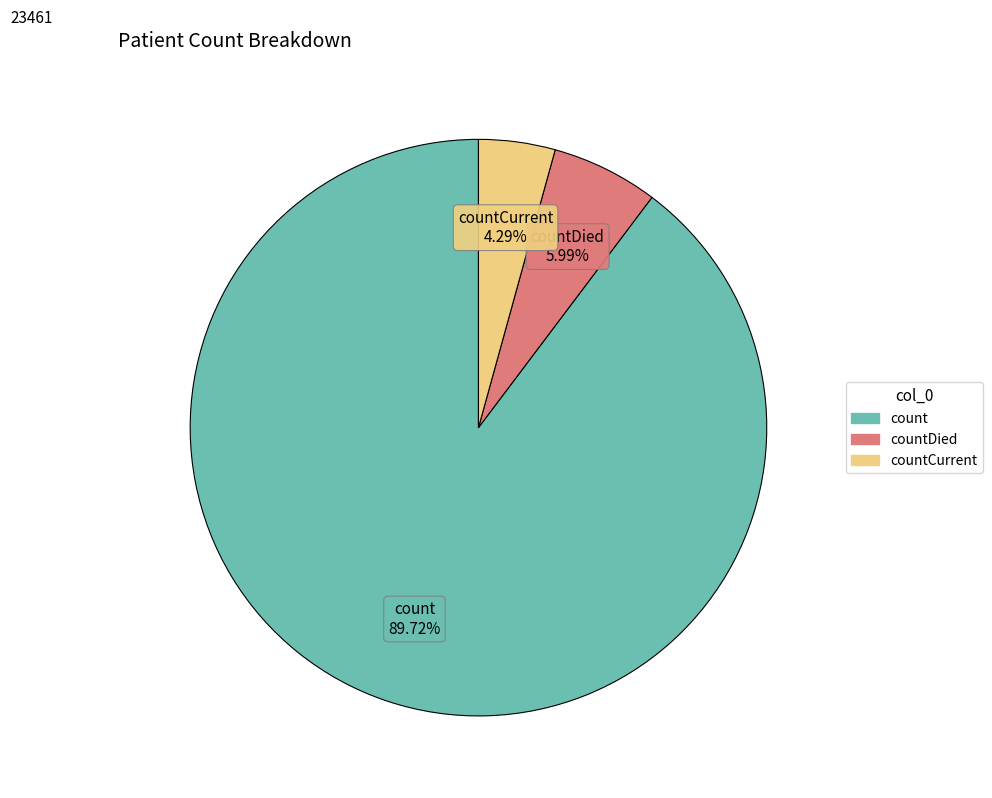

Does any single category account for the majority?

Yes